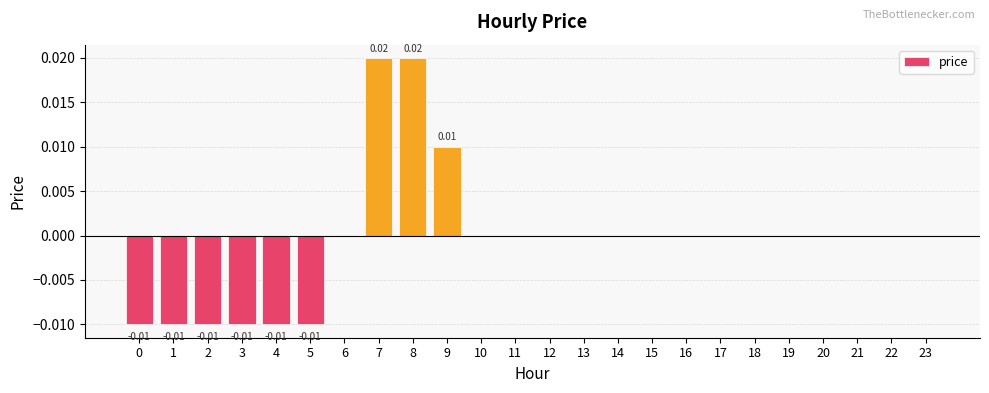

How many categories are shown in the chart?

24